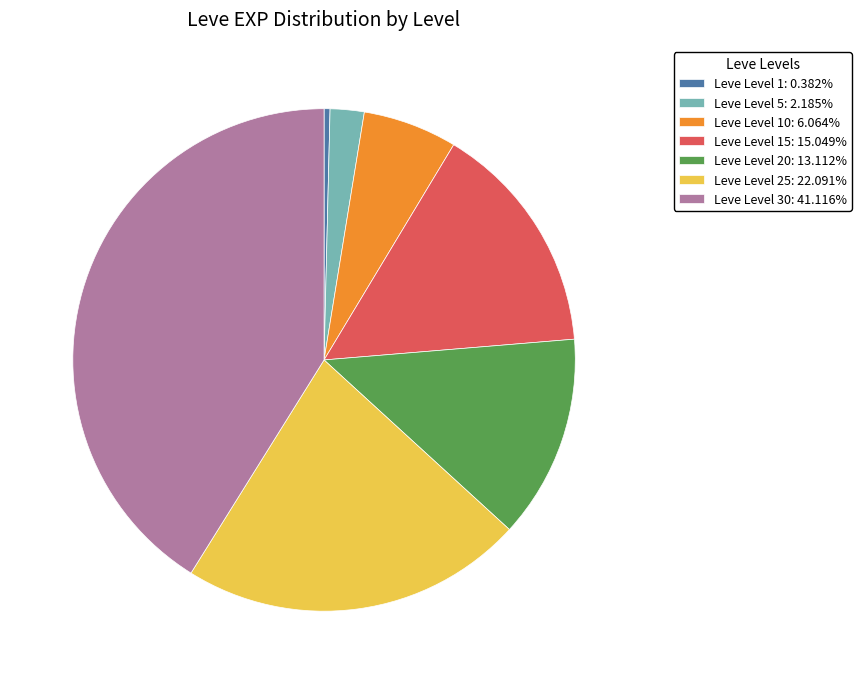

Combined, do Leve Level 5: 2.185% and Leve Level 30: 41.116% account for over 50%?

No